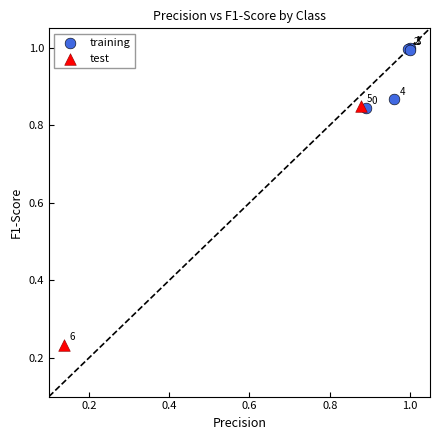

What are all the series names shown in the legend?

training, test